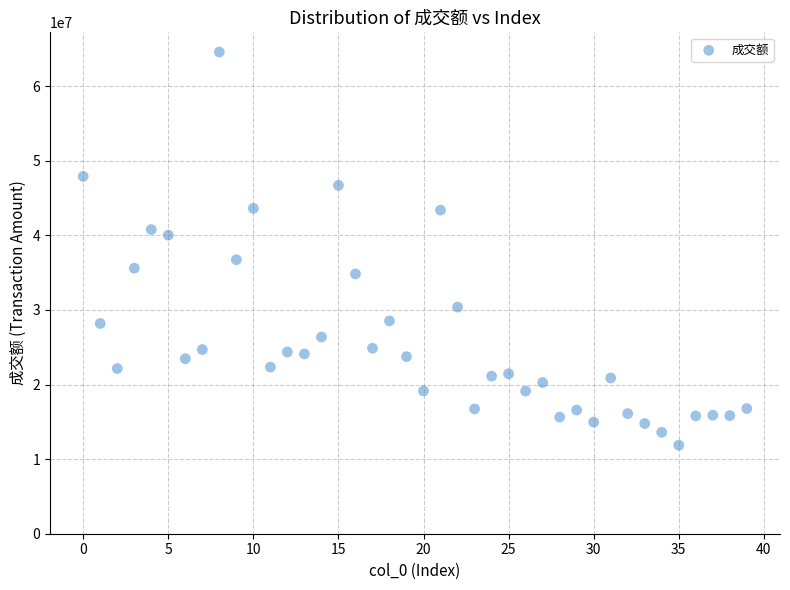

What is the range of Y values (max minus min)?

52708785